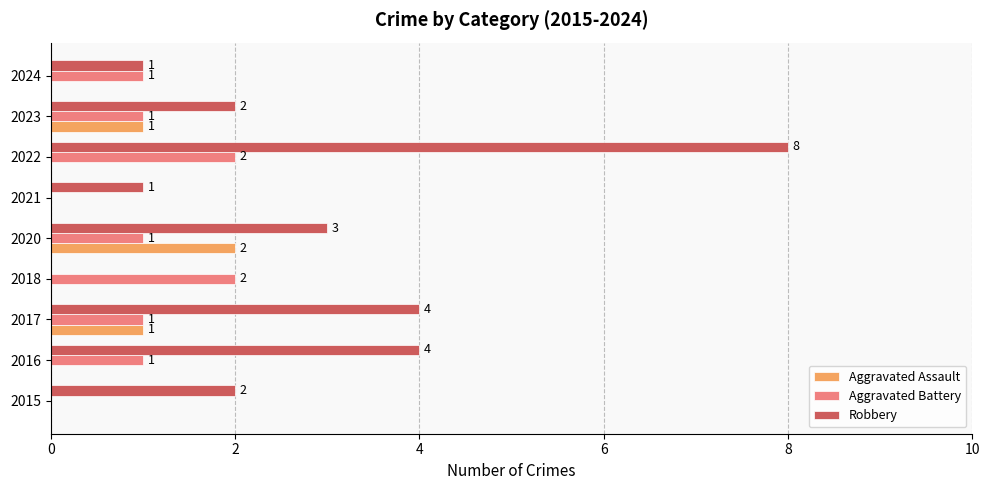

What is the sum of the Robbery values at 2023 and 2016?

6